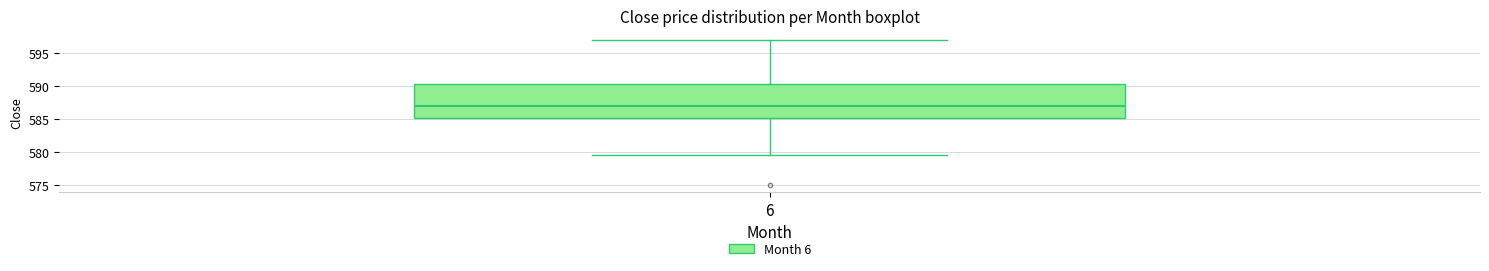

Read this box plot against the y-axis: the position of the median line, the range covered by the box, and the ends of both whiskers. The values are not printed on the chart, so give them approximately, as read against the axis.

median 587.0, box 585.0 to 590.0, whiskers 579.5 to 597.0